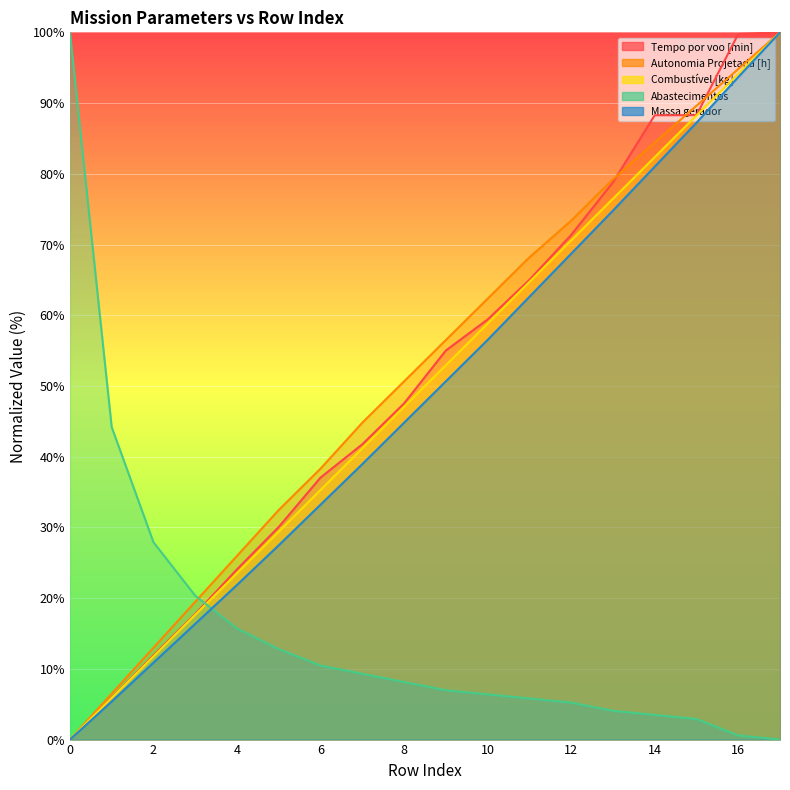

What is the value of the Abastecimentos point at the 10th from the left?

7.0